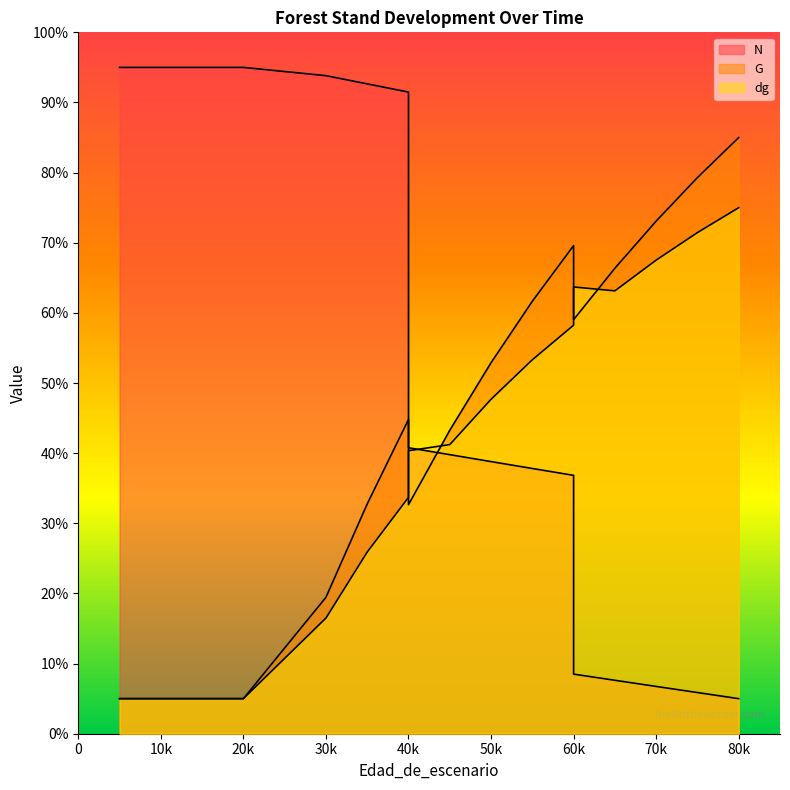

Where is the first local maximum for G?

40k